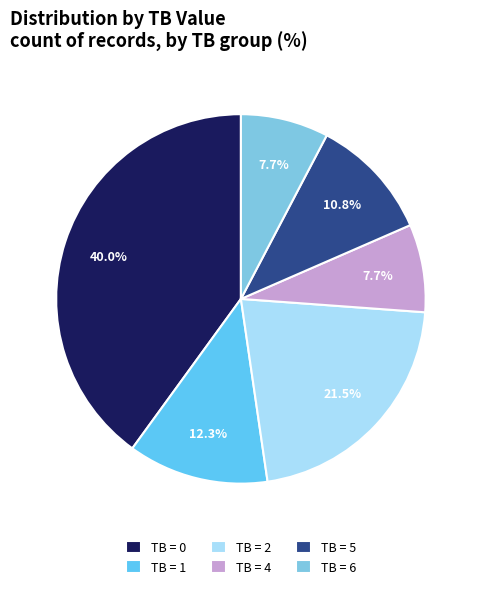

How many slices are in this pie chart?

6